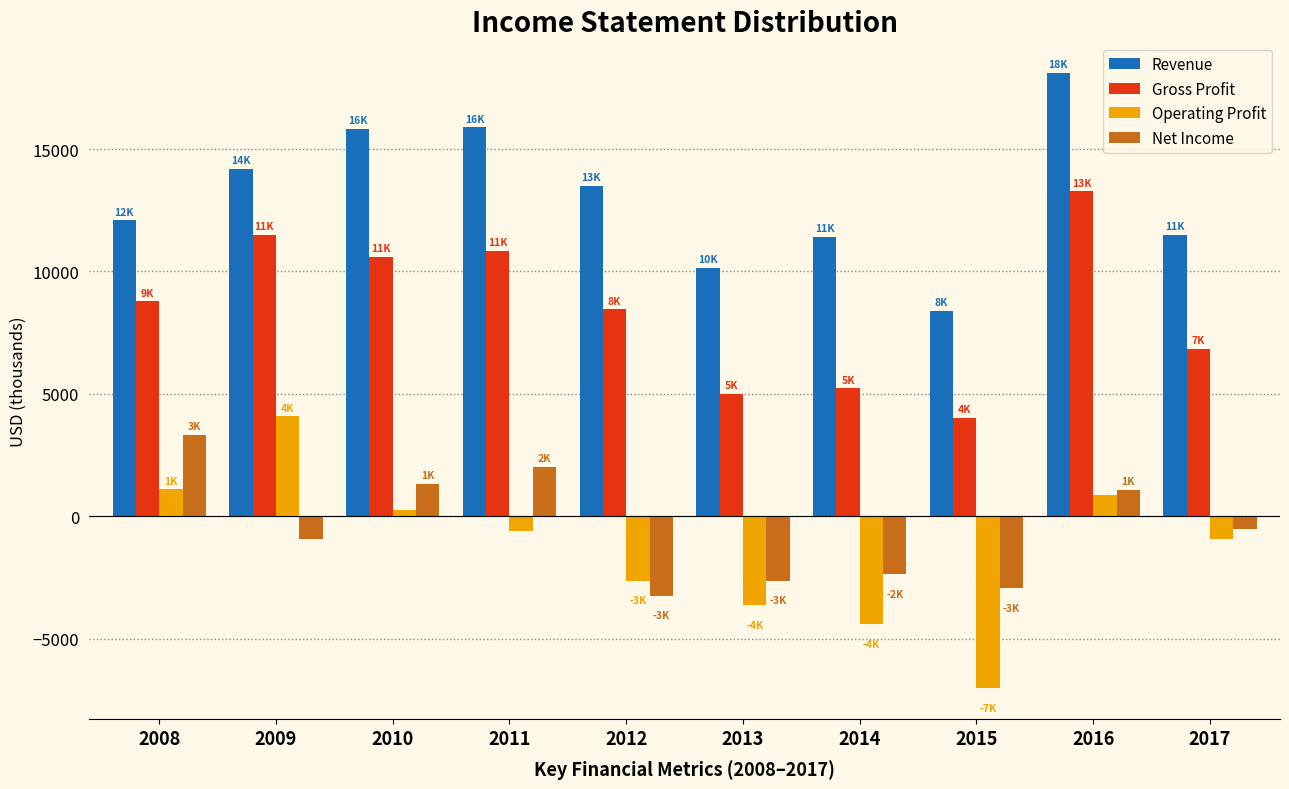

What is the sum of all Revenue values?

131037